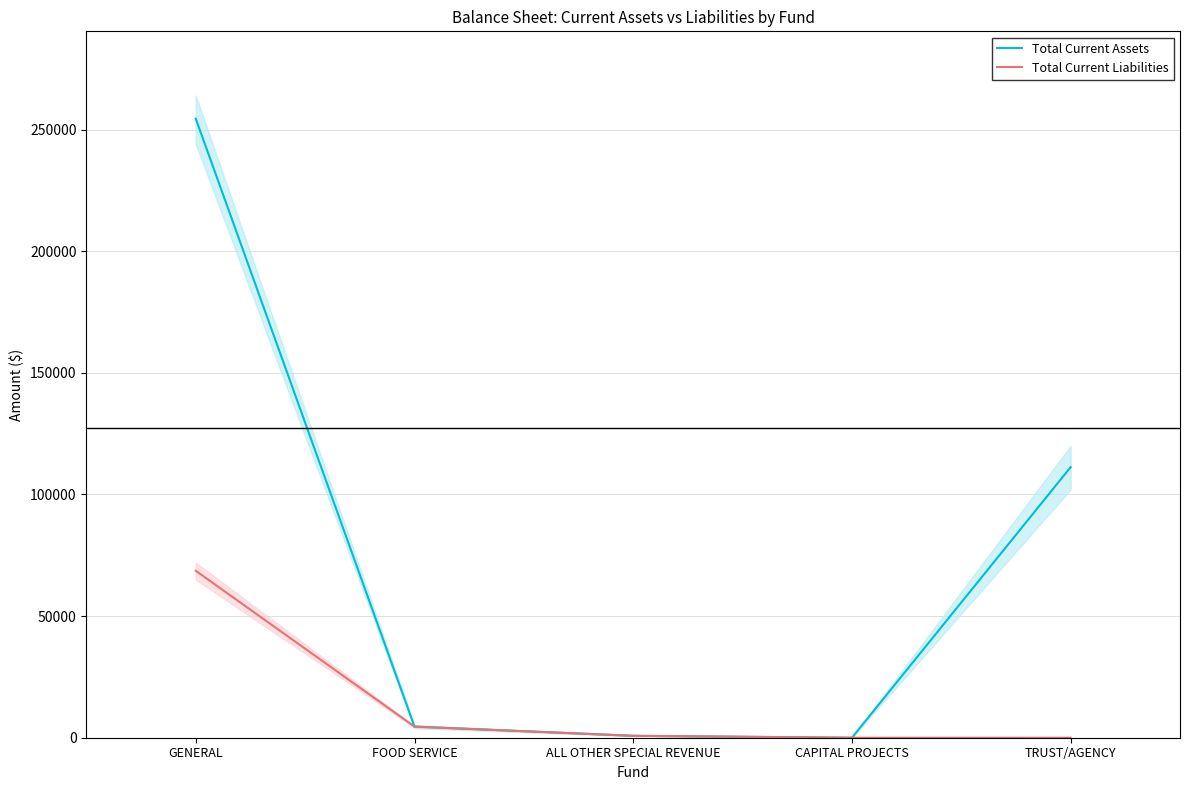

Count the number of data series in this chart.

2